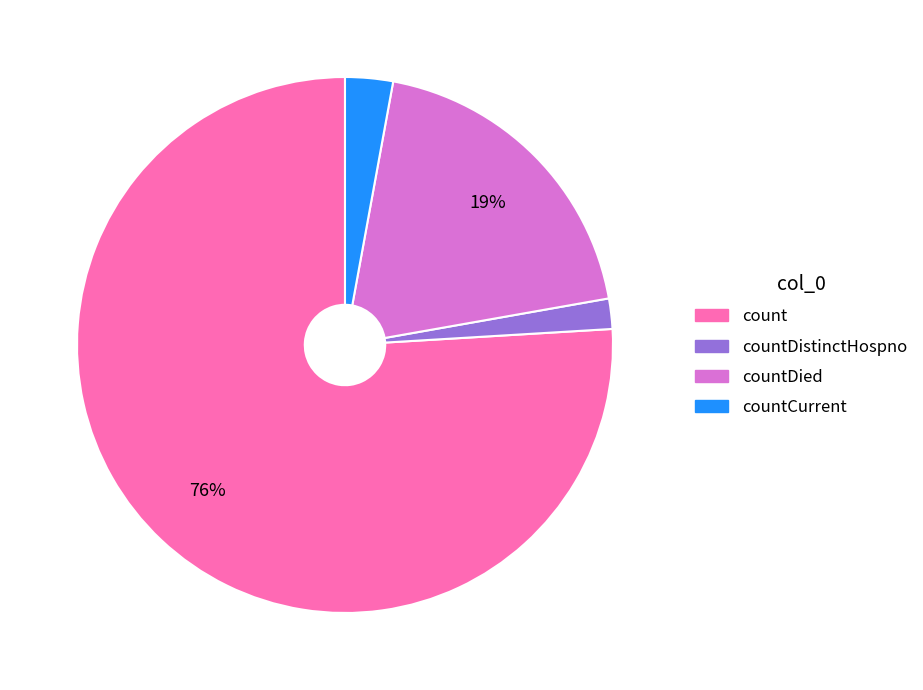

To the nearest percent, what is the average slice percentage?

25%